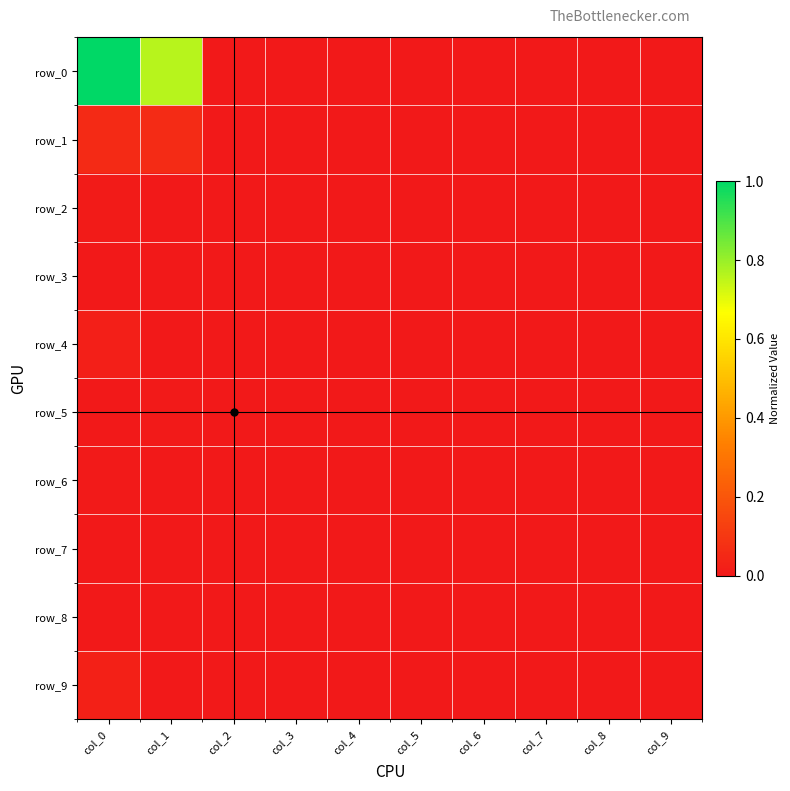

True or false: row_4 has a value of 0.0 at col_1.

True